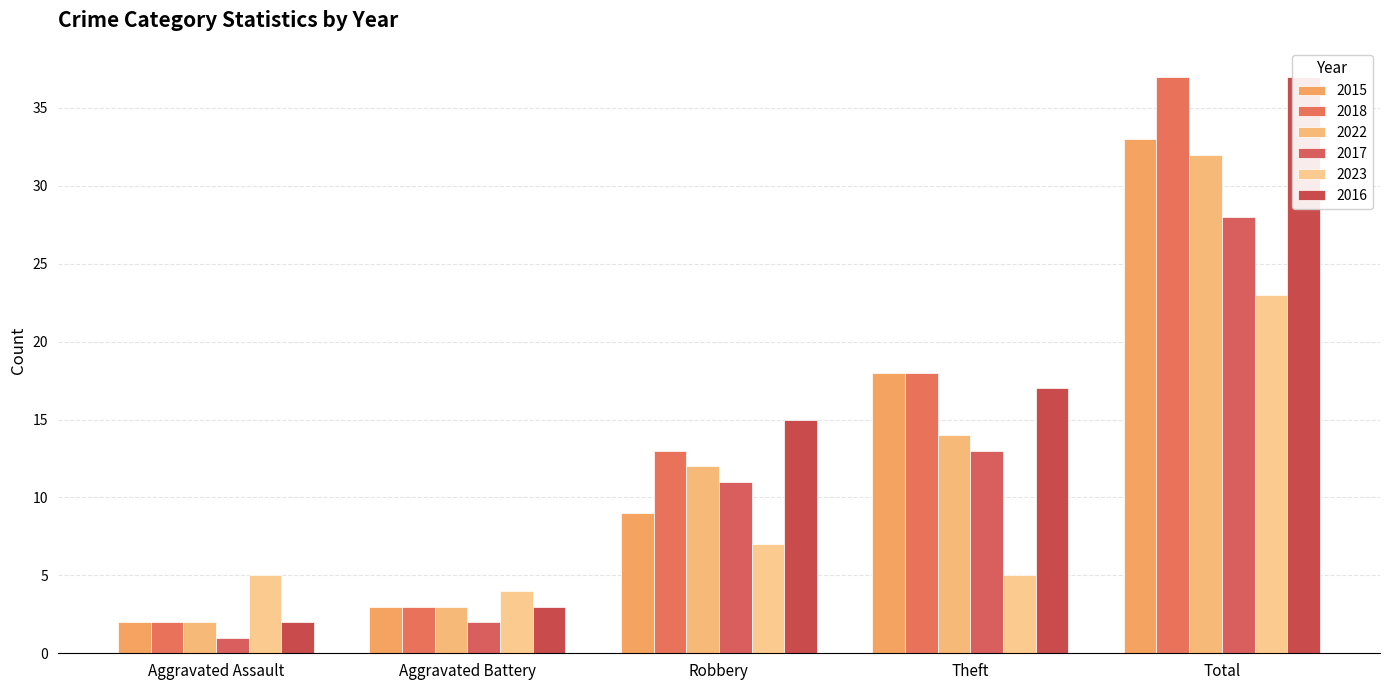

Reading left to right, list all the values displayed in this chart.

2015: 2	3	9	18	33
2018: 2	3	13	18	37
2022: 2	3	12	14	32
2017: 1	2	11	13	28
2023: 5	4	7	5	23
2016: 2	3	15	17	37